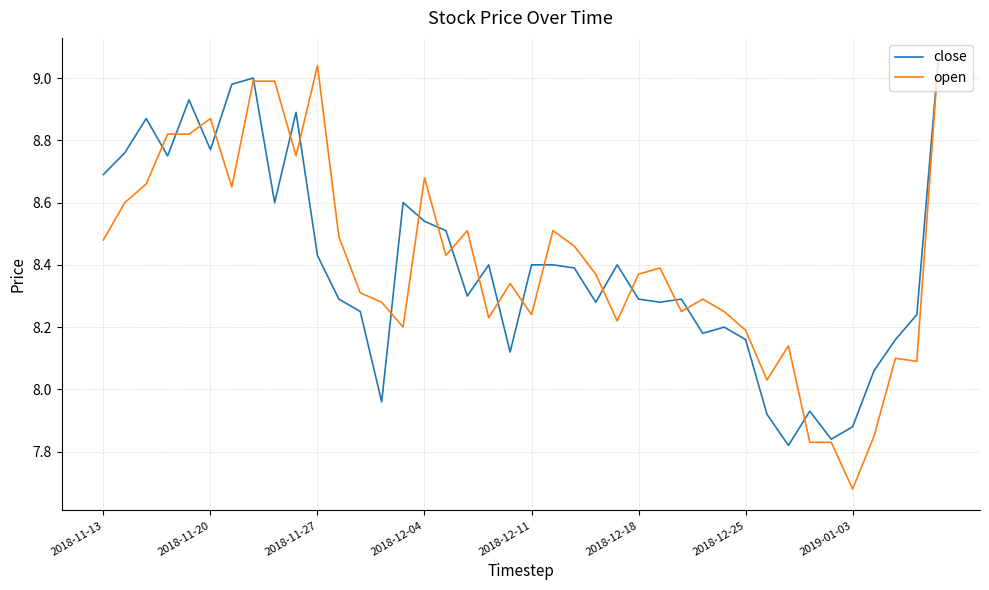

True or false: open has more than 0 points higher than both neighbors.

True